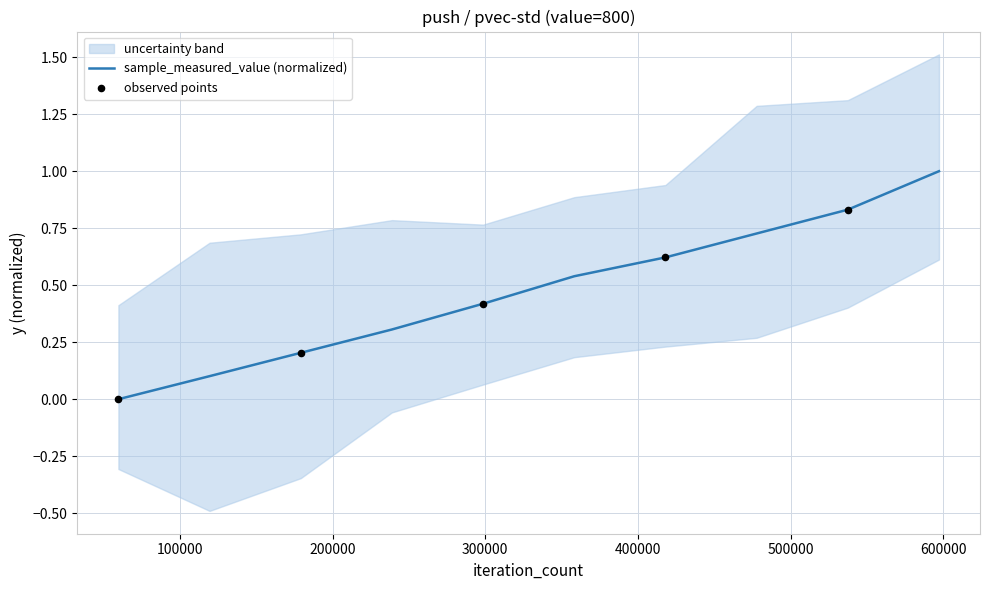

Which has a higher value, 477712 or 179142?

477712